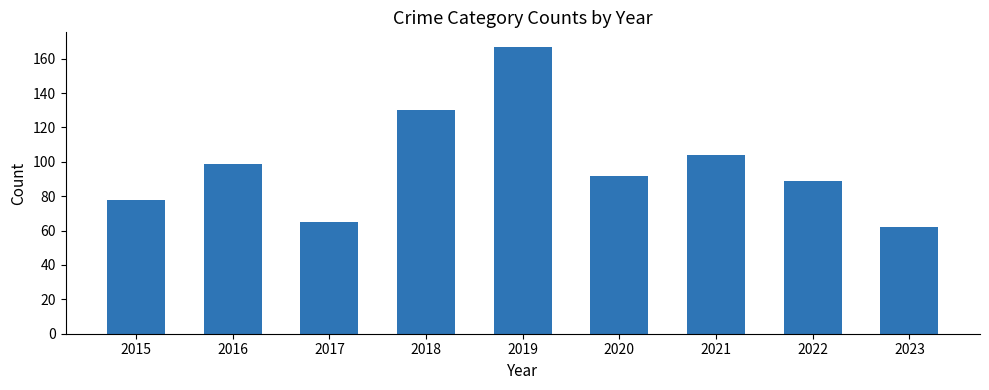

What is the average value?

98